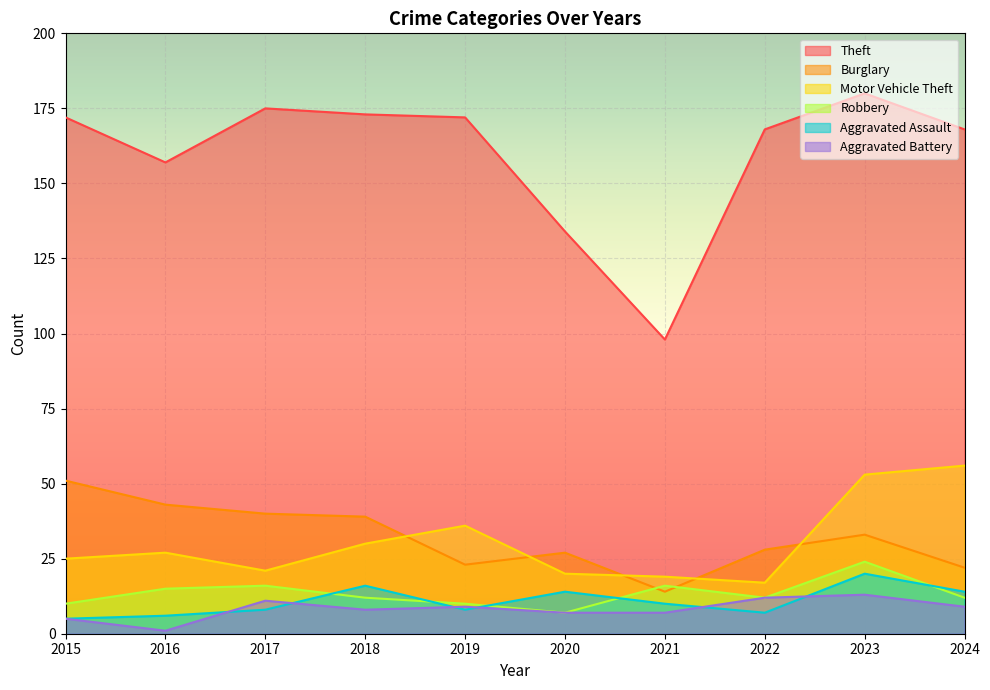

At how many categories does at least one series exceed 35?

10